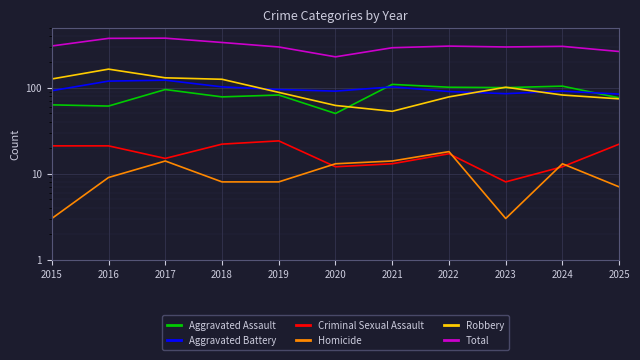

Where is the first local minimum for Aggravated Battery?

2020